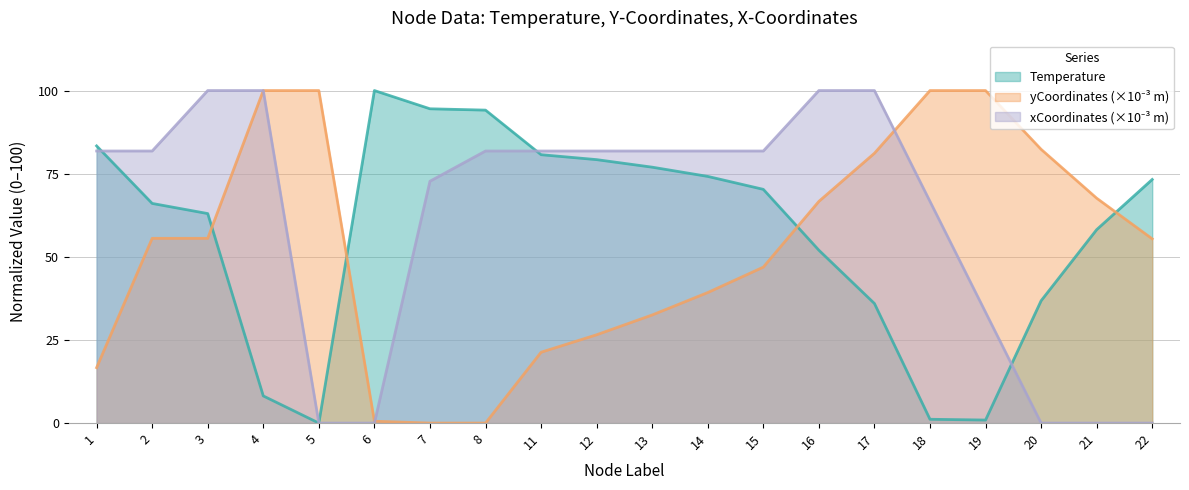

Is the value of xCoordinates at 8 greater than the value of Temperature at 3?

Yes